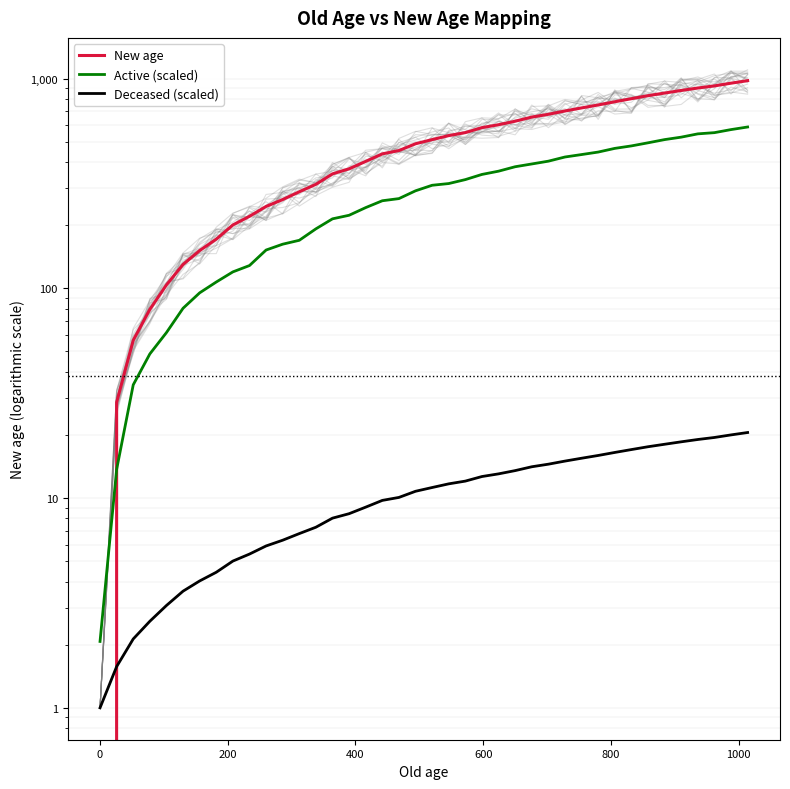

What are all the series names shown in the legend?

New age, Active (scaled), Deceased (scaled)